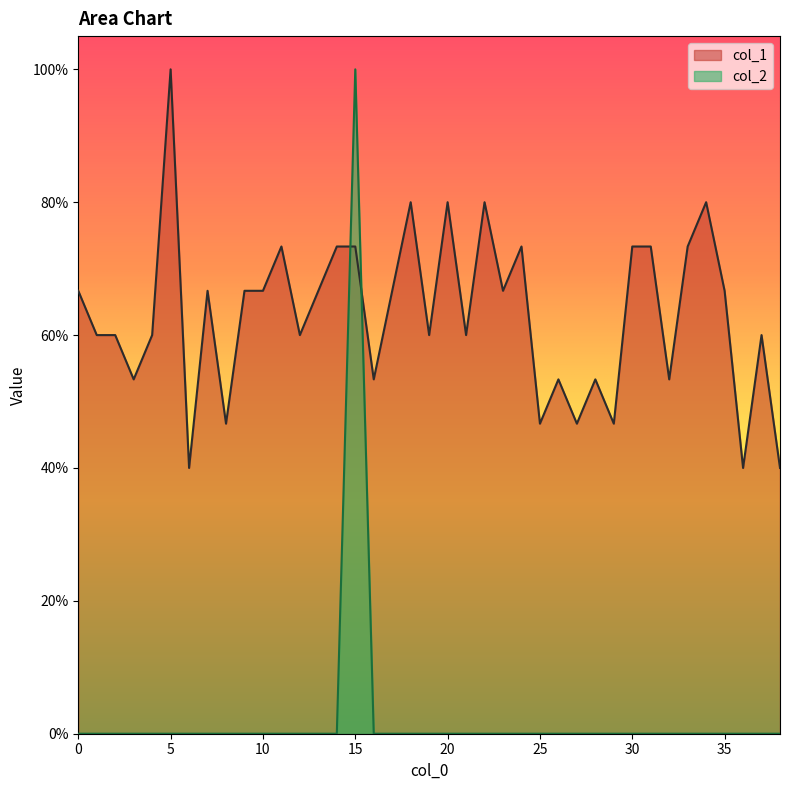

At which label does col_1 reach its peak?

5